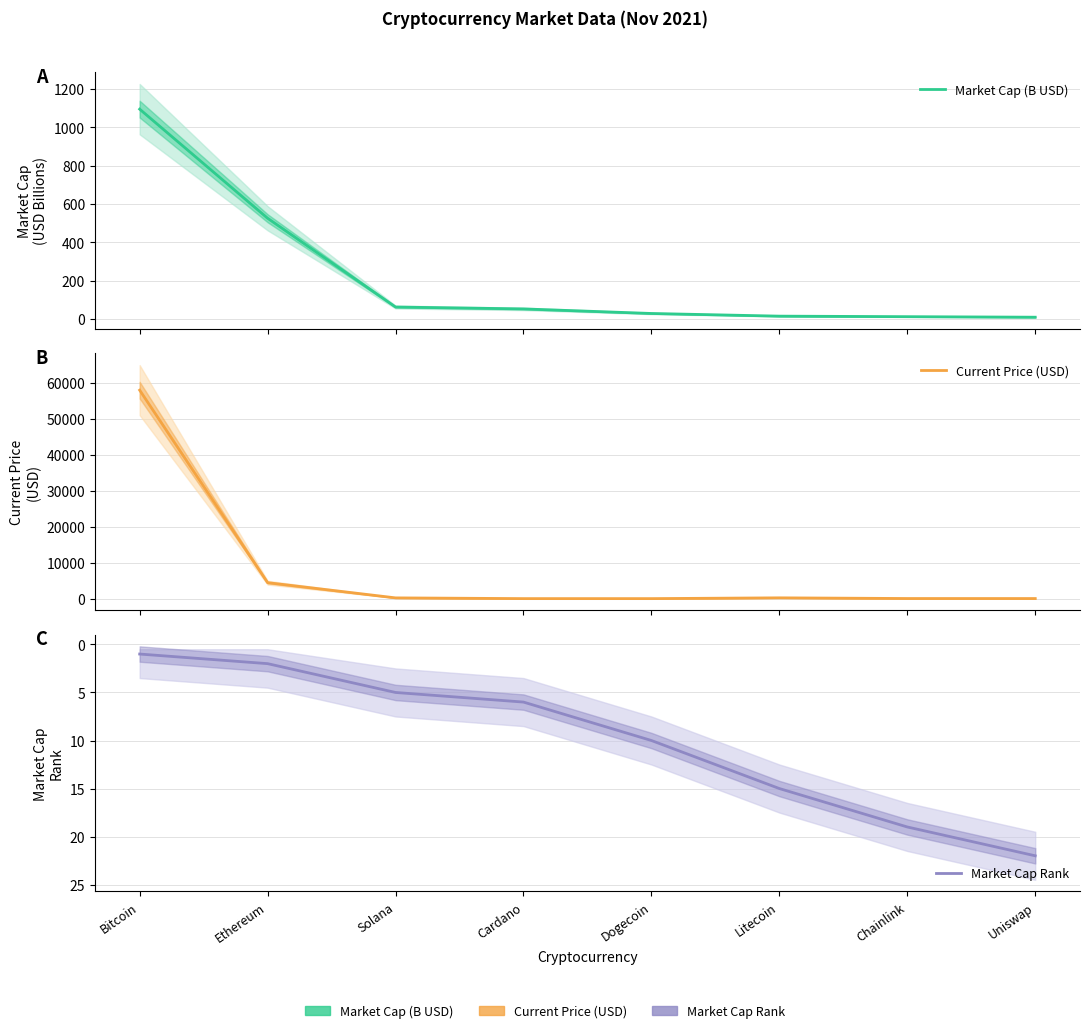

Reading left to right, list all the values displayed in this chart.

Market Cap (B USD): Bitcoin=1095.0	Ethereum=525.7	Solana=62.6	Cardano=52.8	Dogecoin=28.9	Litecoin=15.0	Chainlink=12.3	Uniswap=9.5
Current Price (USD): Bitcoin=57990.0	Ethereum=4437.7	Solana=205.9	Cardano=1.6	Dogecoin=0.2	Litecoin=217.7	Chainlink=26.2	Uniswap=20.9
Market Cap Rank: Bitcoin=1.0	Ethereum=2.0	Solana=5.0	Cardano=6.0	Dogecoin=10.0	Litecoin=15.0	Chainlink=19.0	Uniswap=22.0